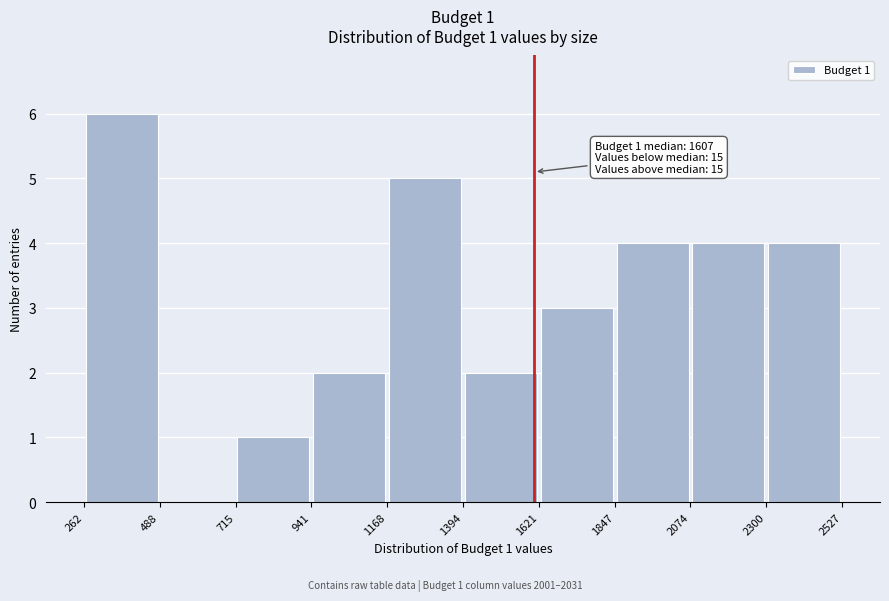

Which range on the x-axis has the tallest bar?

262 to 488